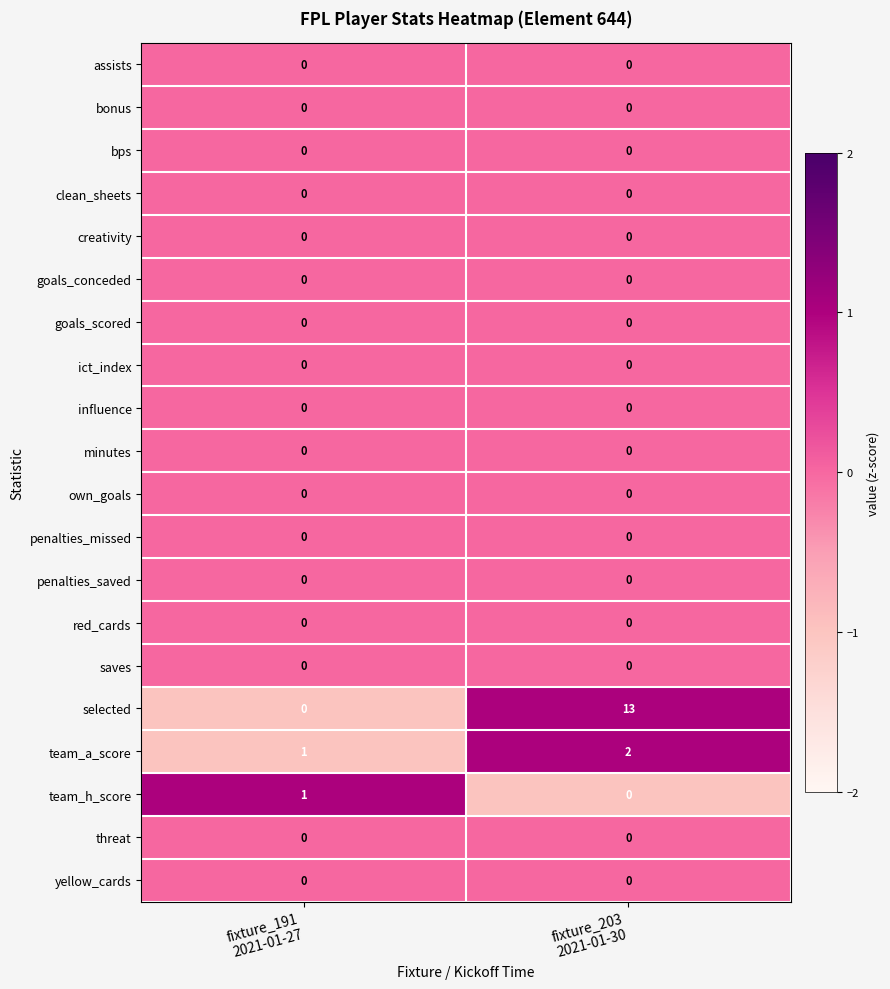

What is the sum of all selected values?

13